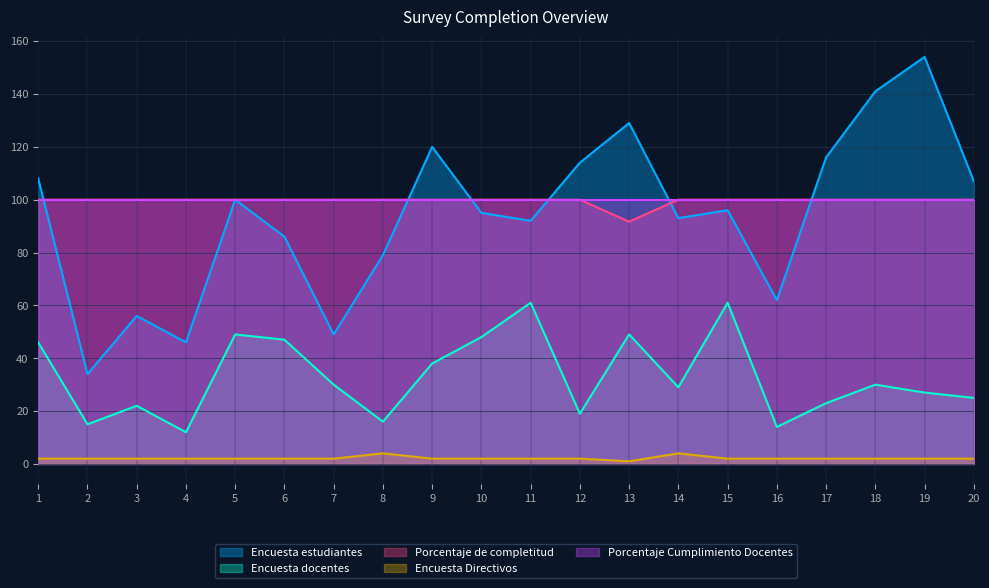

What is the value of the Encuesta estudiantes point at the 2nd from the left?

34.0